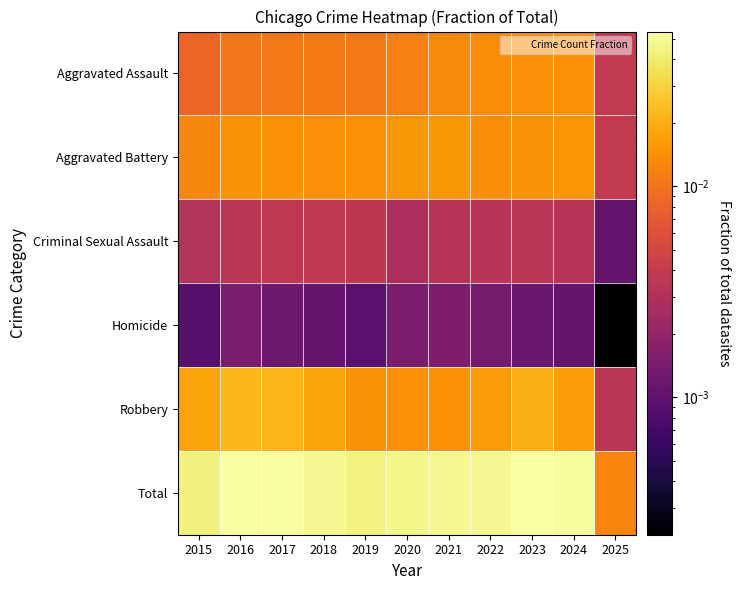

How many categories are shown in the chart?

11